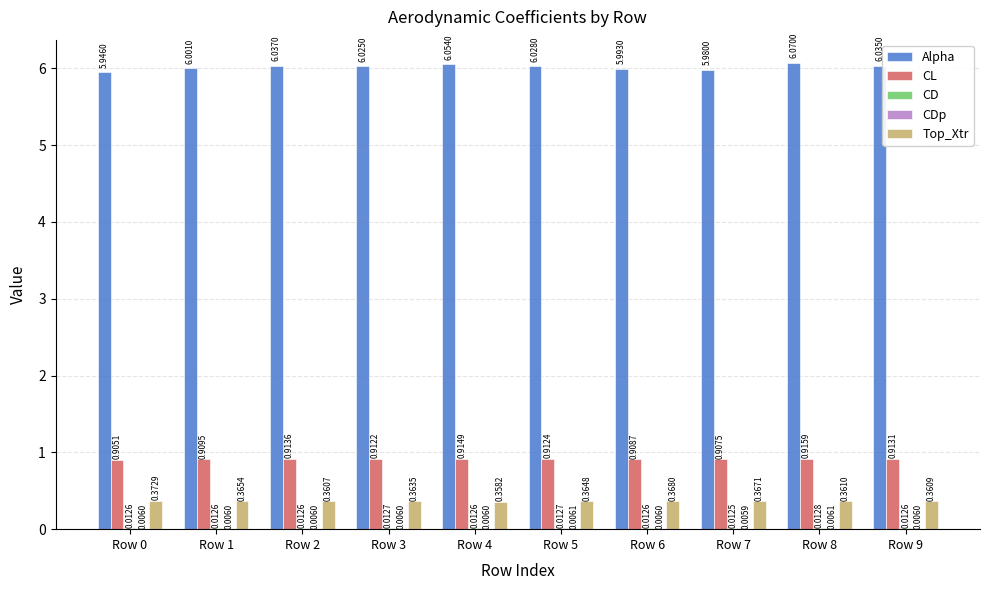

Which series has the largest total across all categories?

Alpha